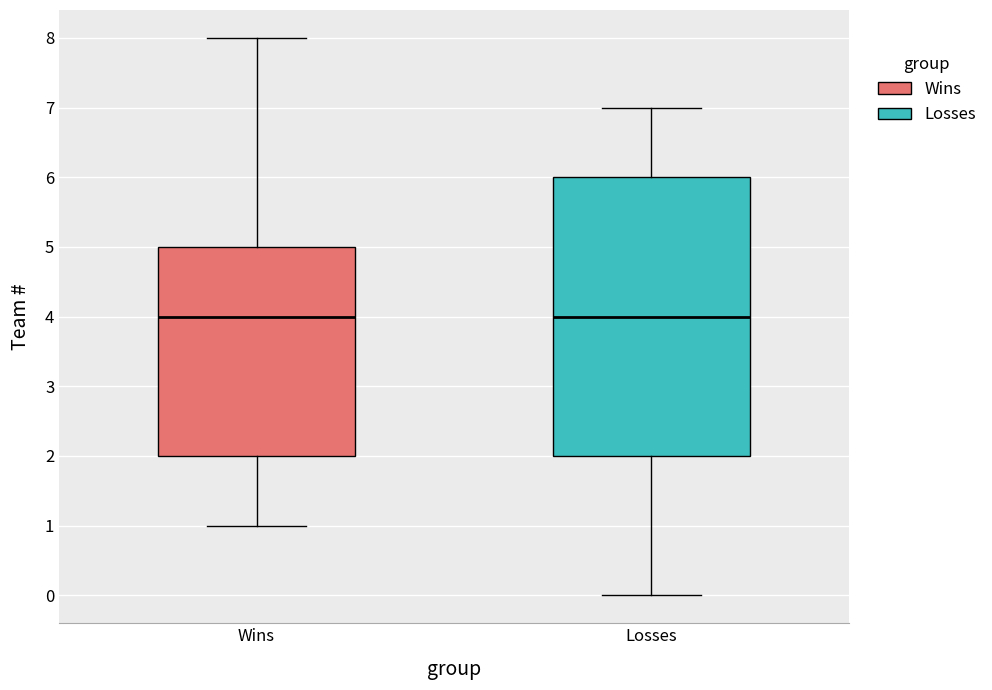

Reading left to right, read every box against the y-axis: the position of its median line, the range the box covers, and the ends of its whiskers. The values are not printed on the chart, so give them approximately, as read against the axis.

Wins: median 4, box 2 to 5, whiskers 1 to 8
Losses: median 4, box 2 to 6, whiskers 0 to 7